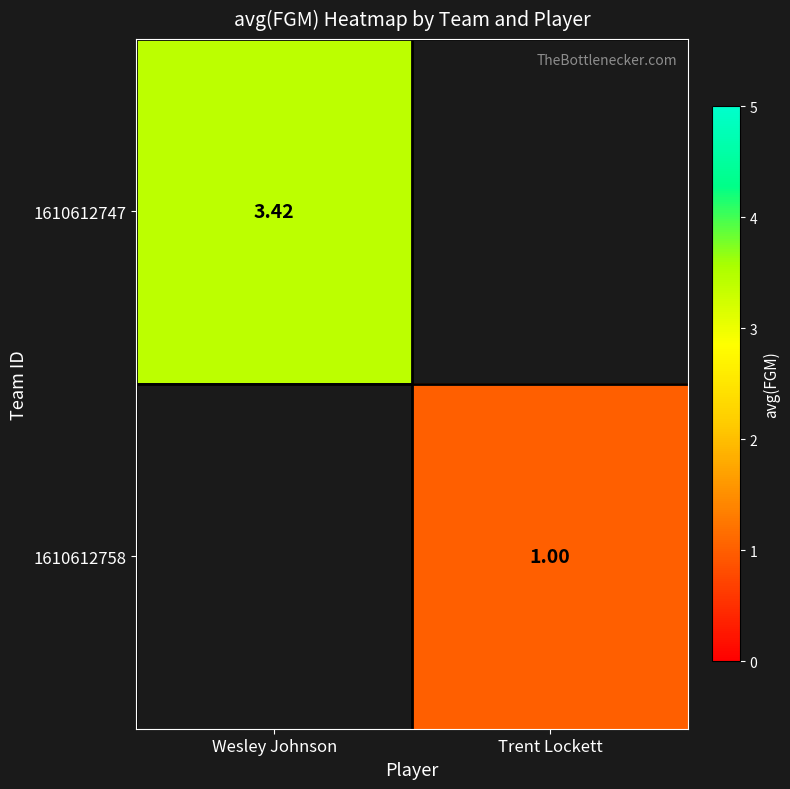

At how many categories does at least one series exceed 1?

1